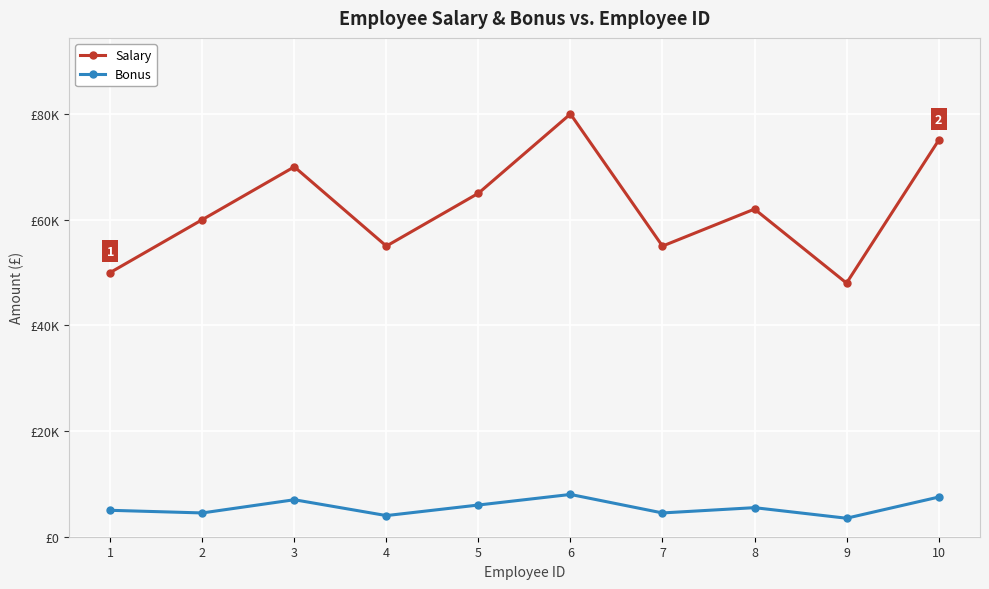

Is this an area chart (filled region under the line)?

No